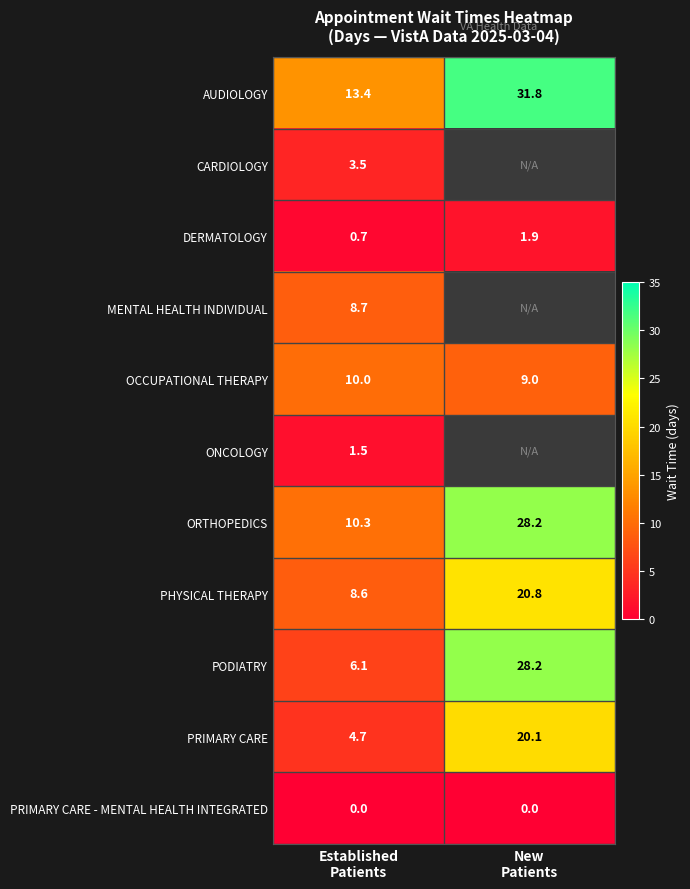

What is the maximum value for AUDIOLOGY?

31.8